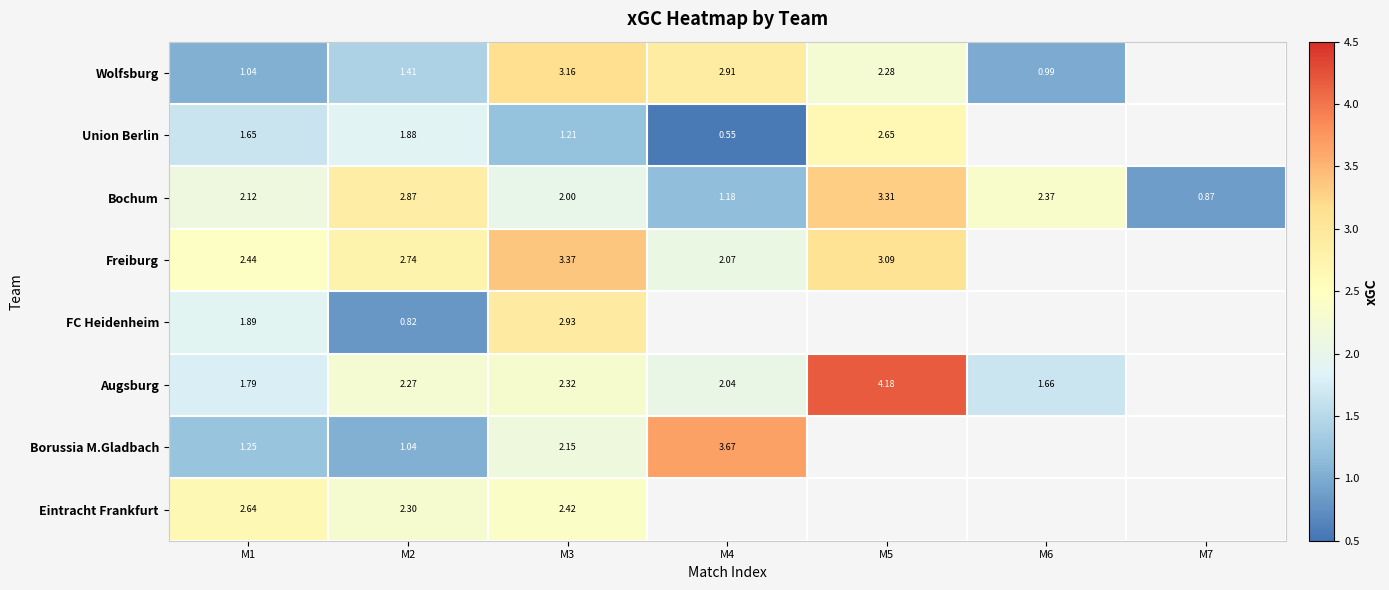

Rank the series at M3 from highest to lowest value.

Freiburg, Wolfsburg, FC Heidenheim, Eintracht Frankfurt, Augsburg, Borussia M.Gladbach, Bochum, Union Berlin